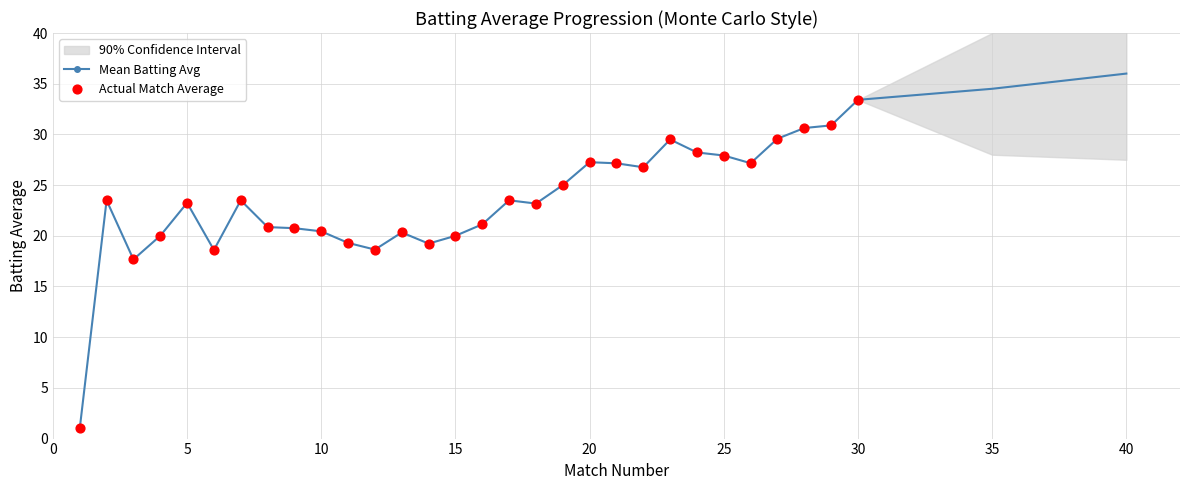

Which series has the largest total across all categories?

Mean Batting Avg